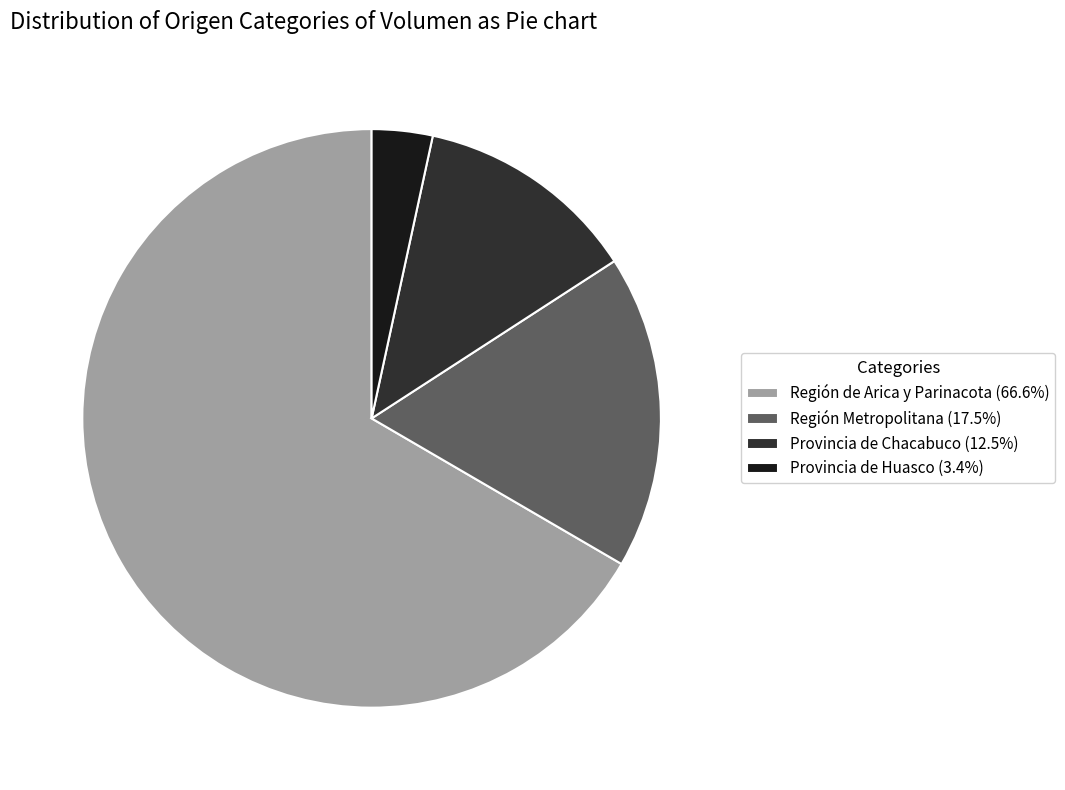

Does Región de Arica y Parinacota (66.6%) account for over 50% of the chart?

Yes